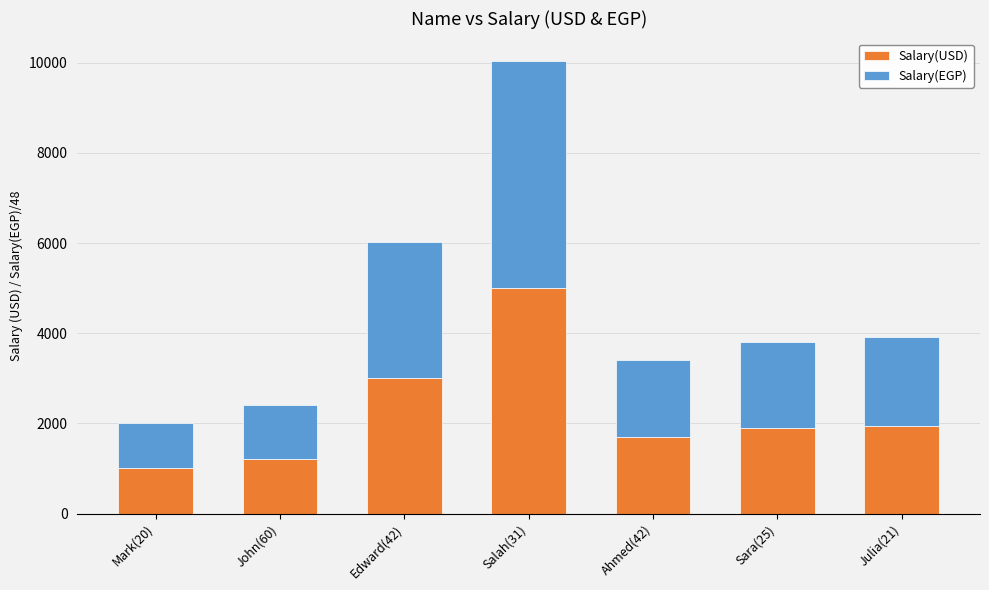

What is the average value of the Salary(USD) series?

2250.0